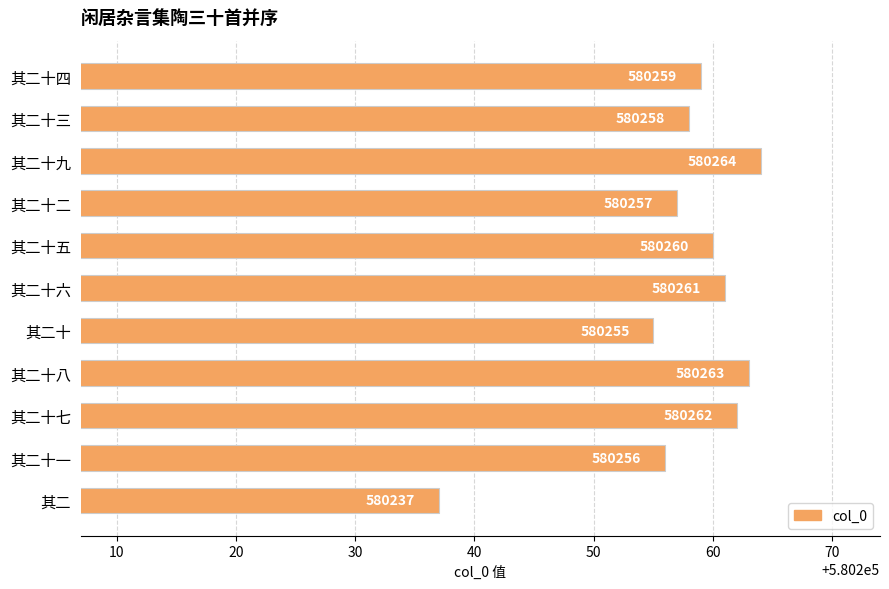

The chart shows a value of 887137 at 其二十六. True or false?

False